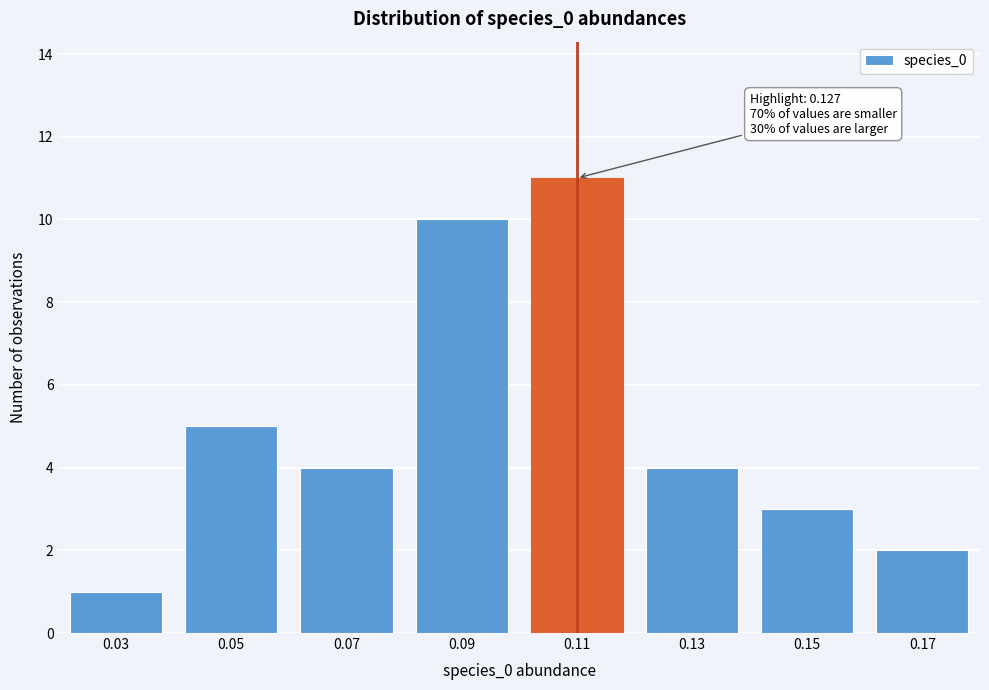

Reading right to left, list all the values displayed in this chart.

2	3	4	11	10	4	5	1